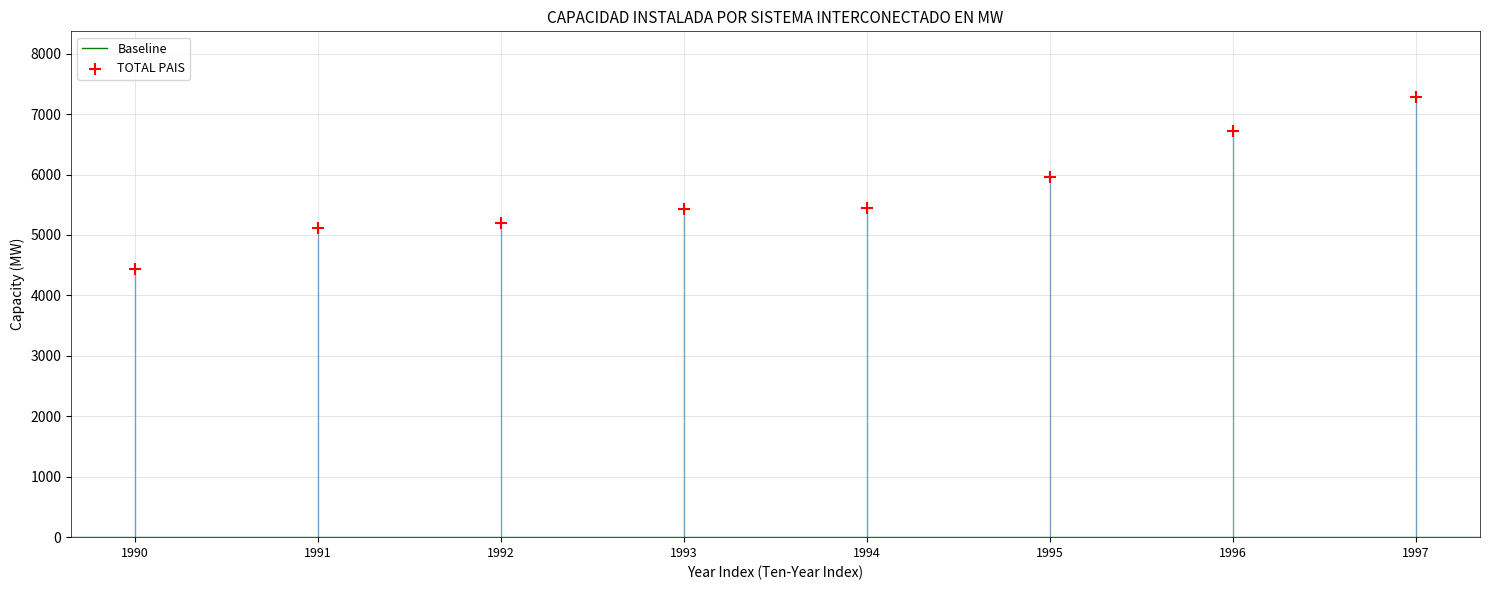

What is the range of Y values (max minus min)?

2834